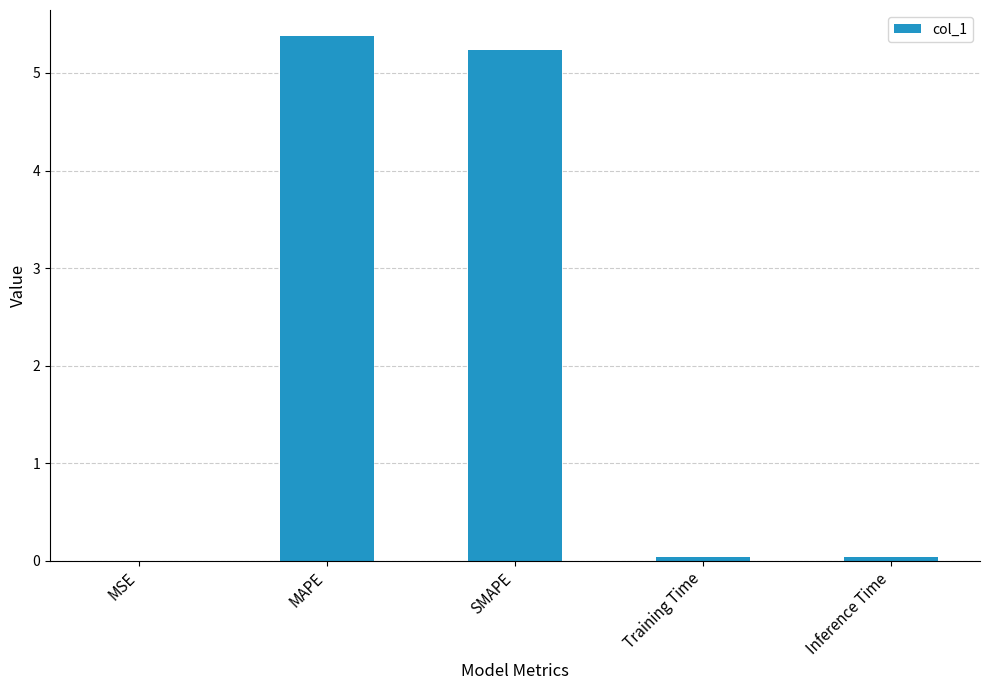

True or false: the data shows 7.2 at MAPE.

False